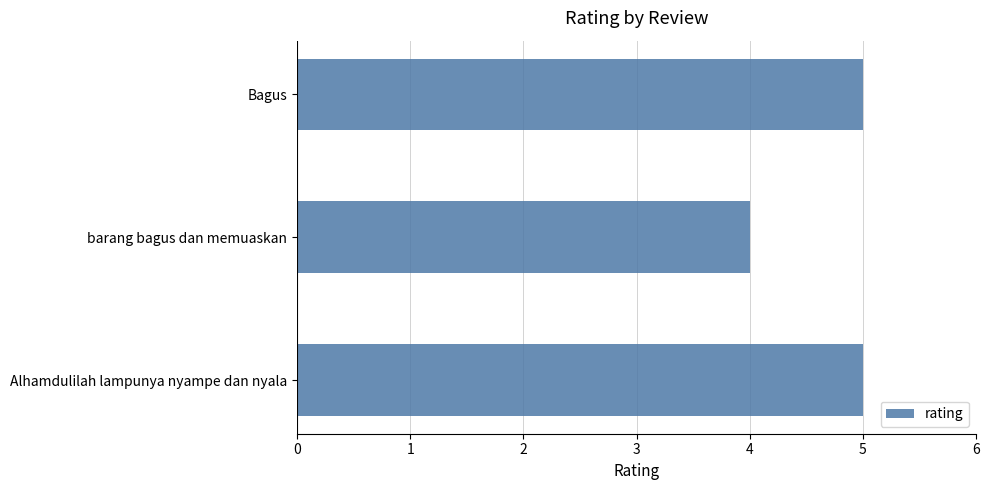

Is it true that the value at Bagus is 5?

True